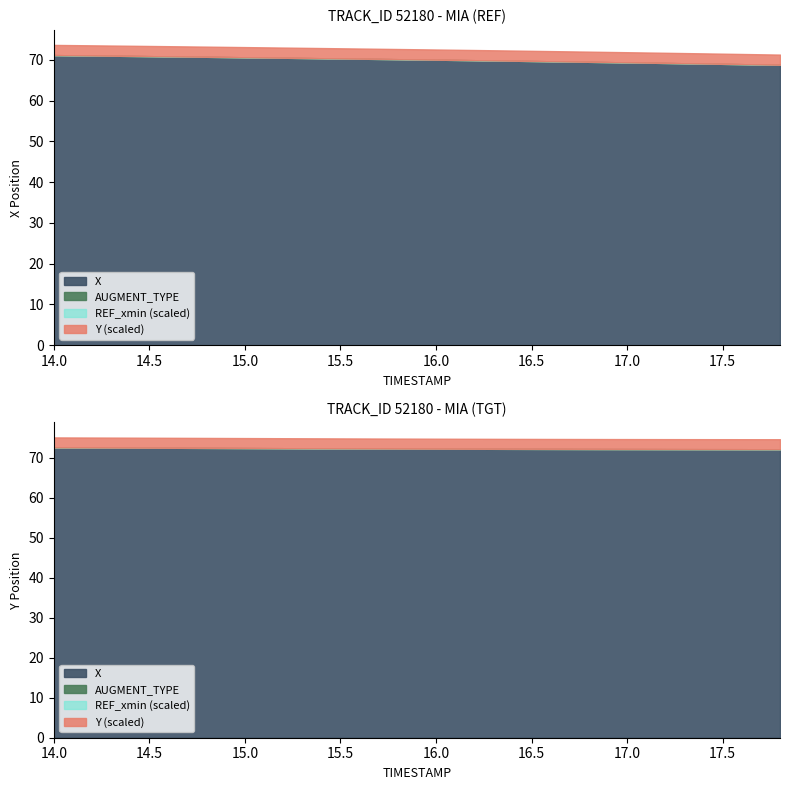

True or false: X and Y cross at least once.

False